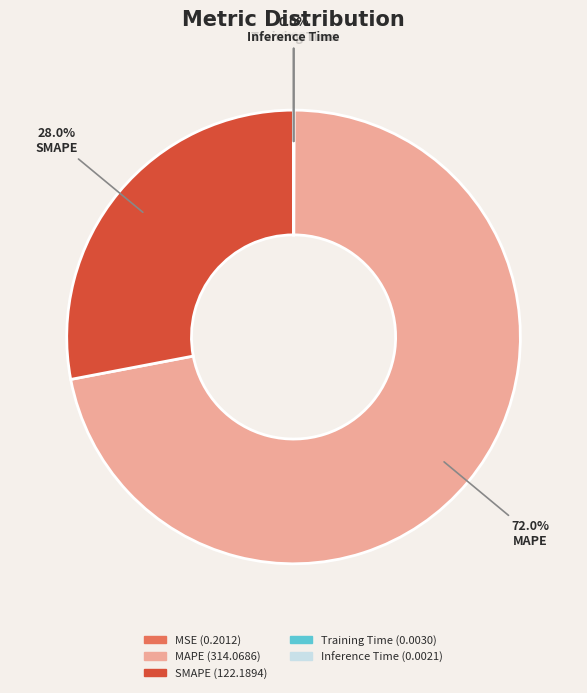

What is the largest slice in the pie chart?

MAPE